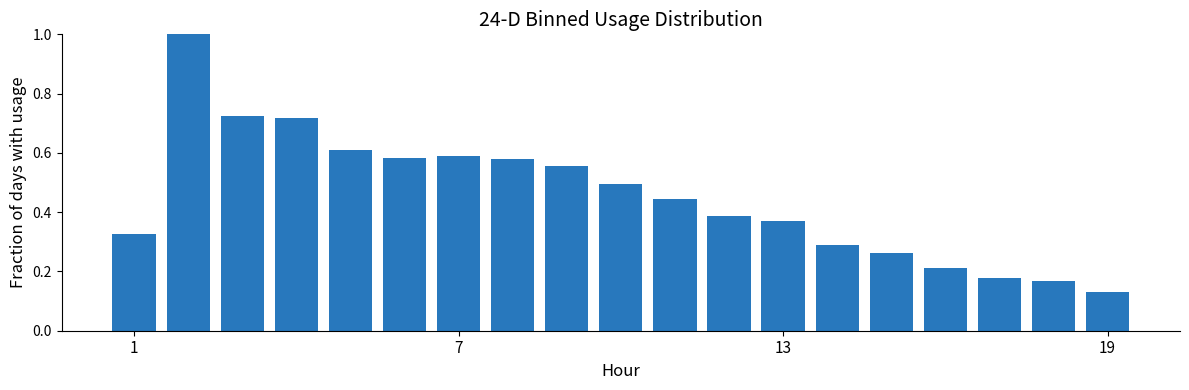

What is the value of the 2nd bar from the left?

1.0